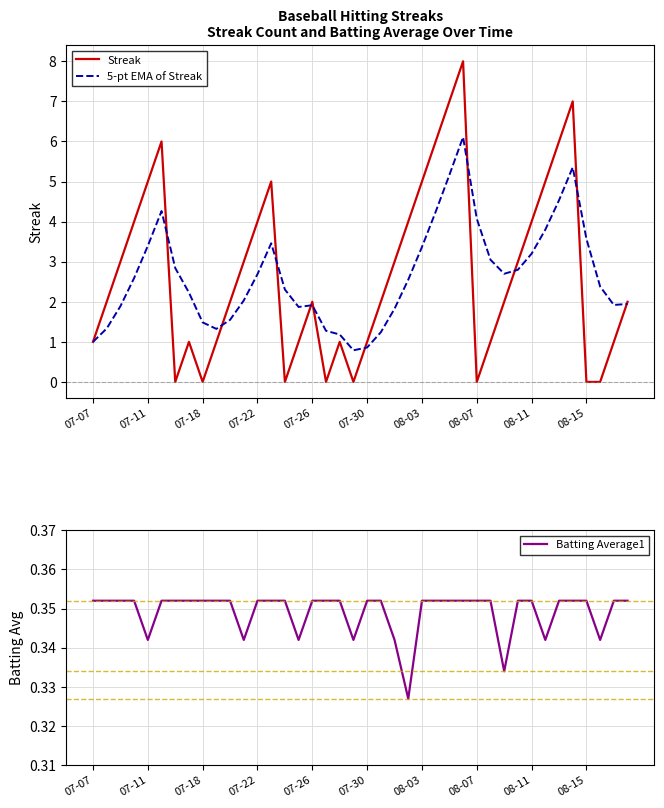

Is it true that Streak equals 5.0 at 08-03?

True